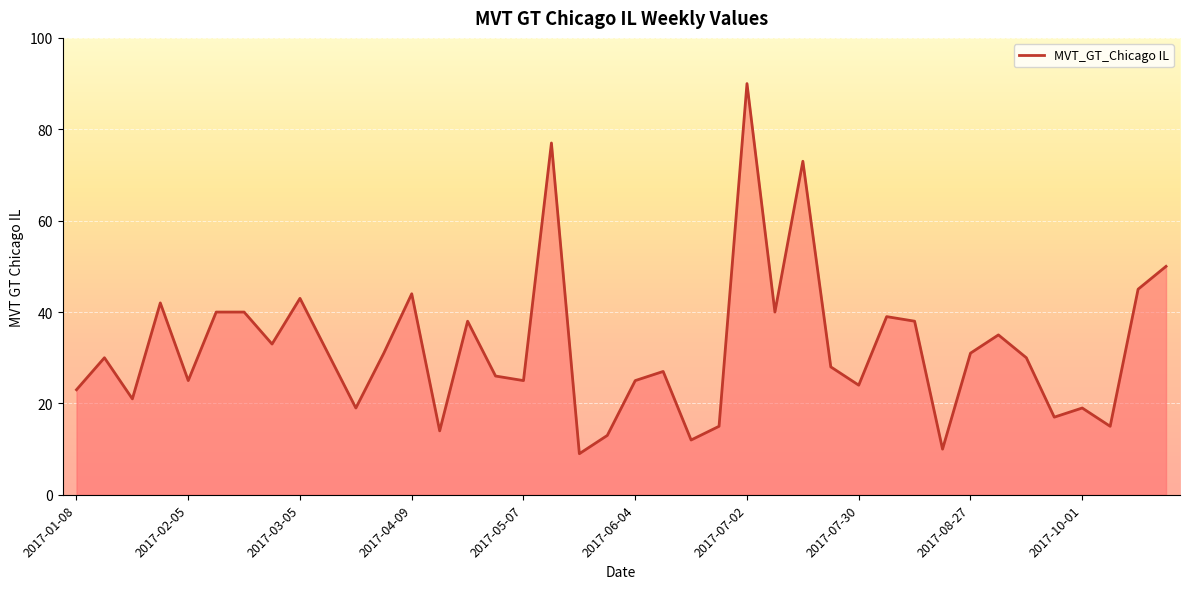

What is the difference between the maximum and minimum values?

81